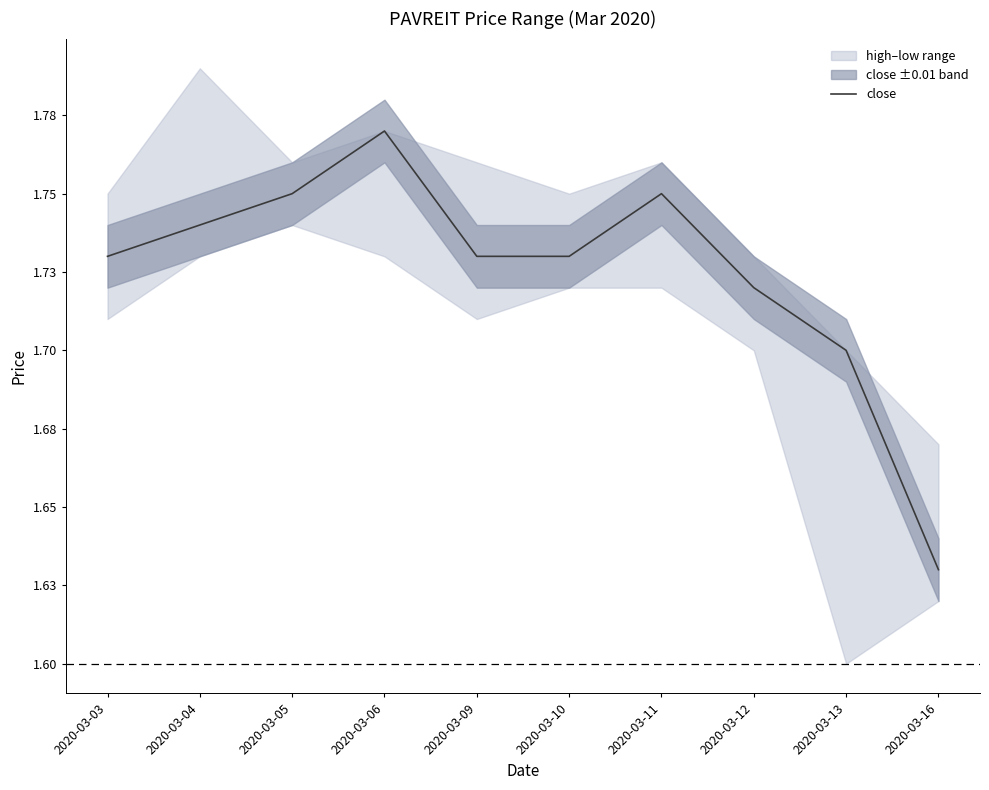

What is the minimum value shown in the chart?

1.6